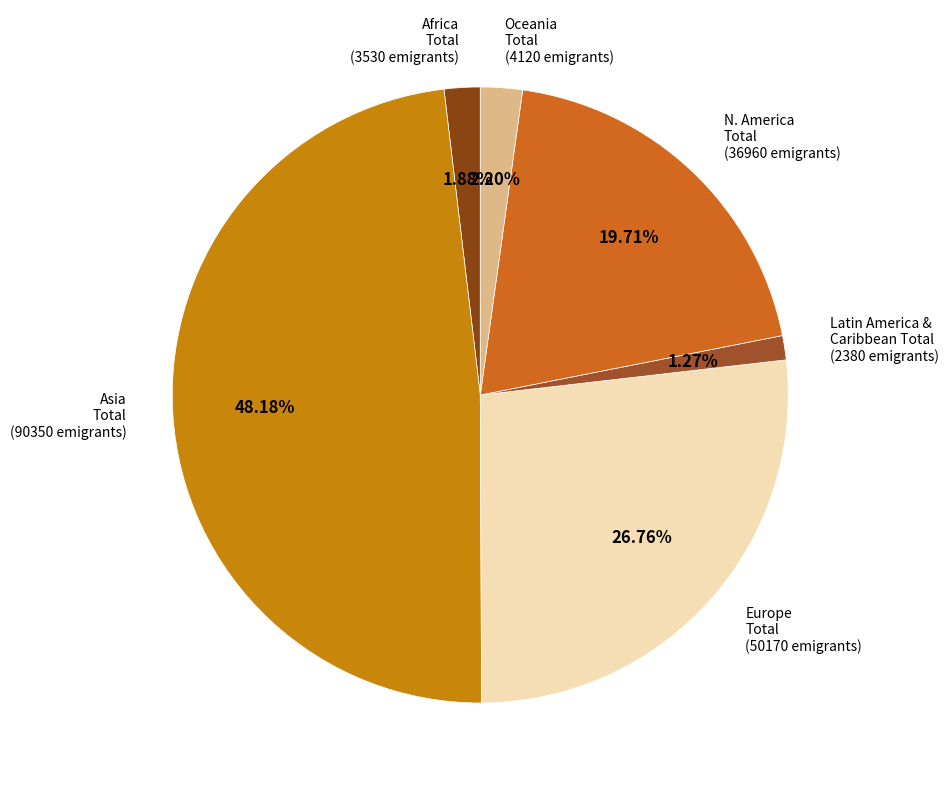

How many slices are in this pie chart?

6